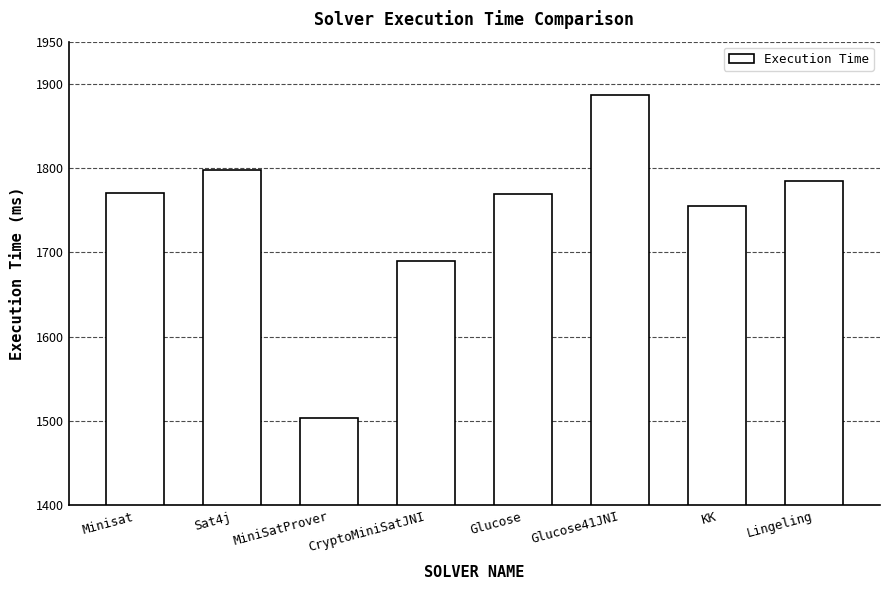

The value at Glucose is 1769. True or false?

True